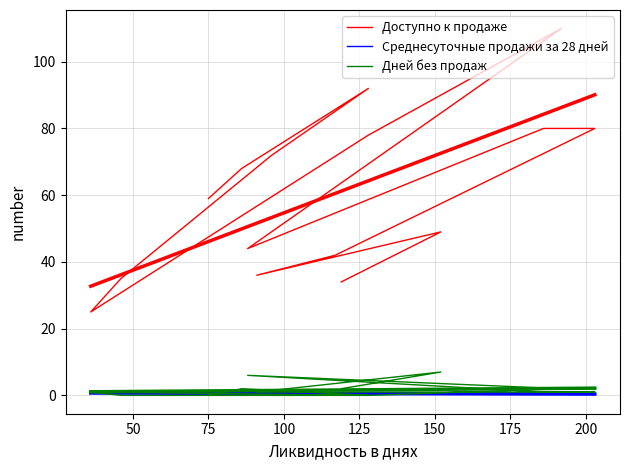

List the series in order of their peak value, highest first.

Доступно к продаже, Дней без продаж, Среднесуточные продажи за 28 дней